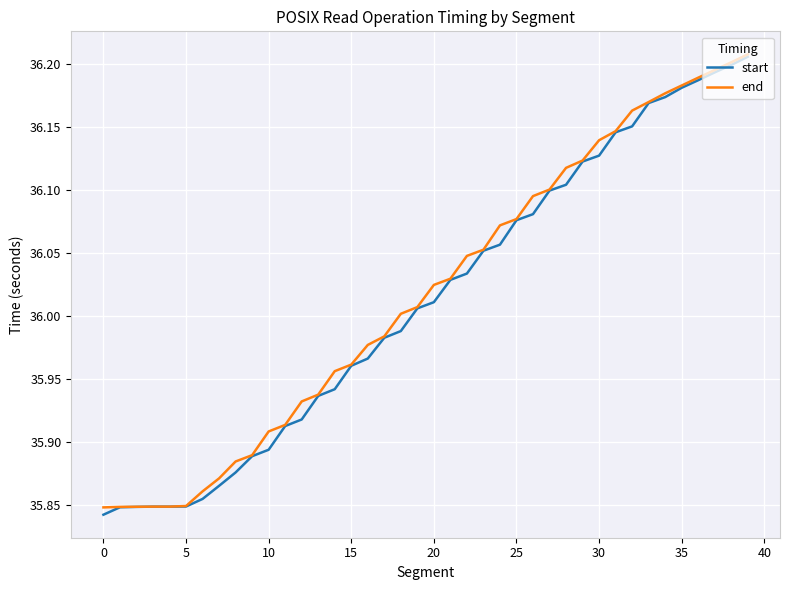

Between 0 and 15, which series saw the biggest shift?

start